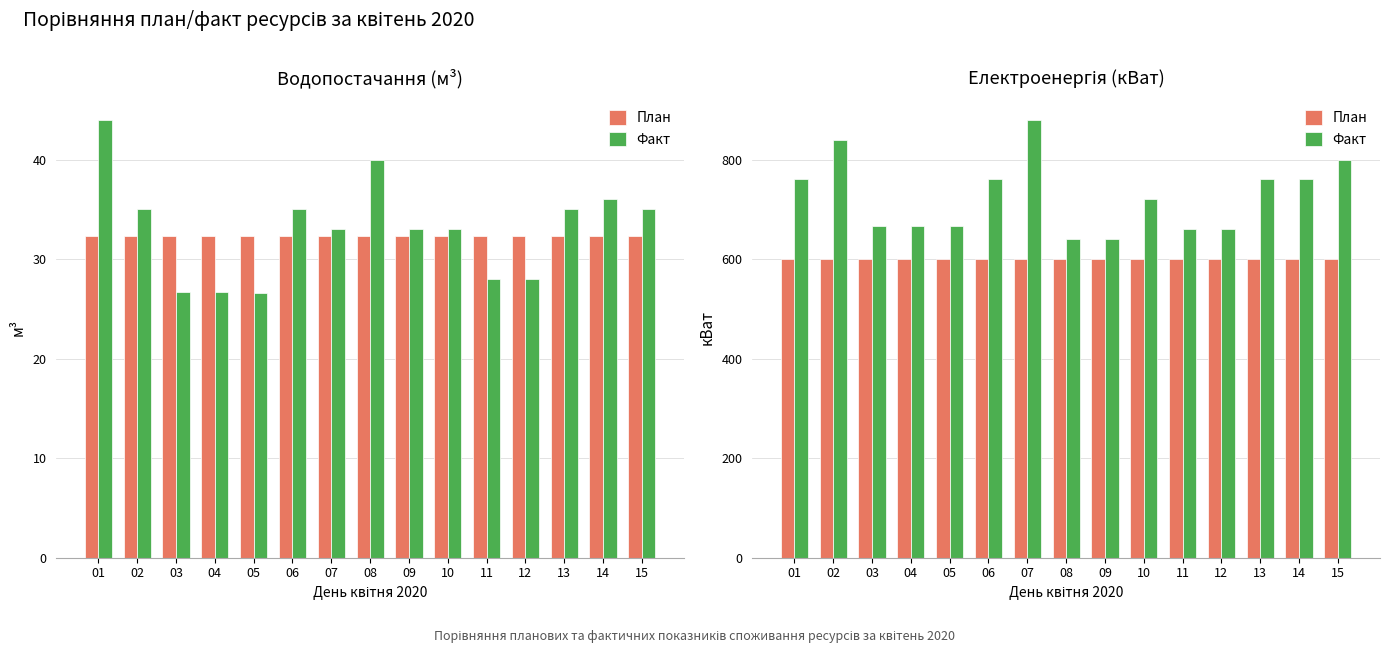

At which category is the sum across all series the highest?

07